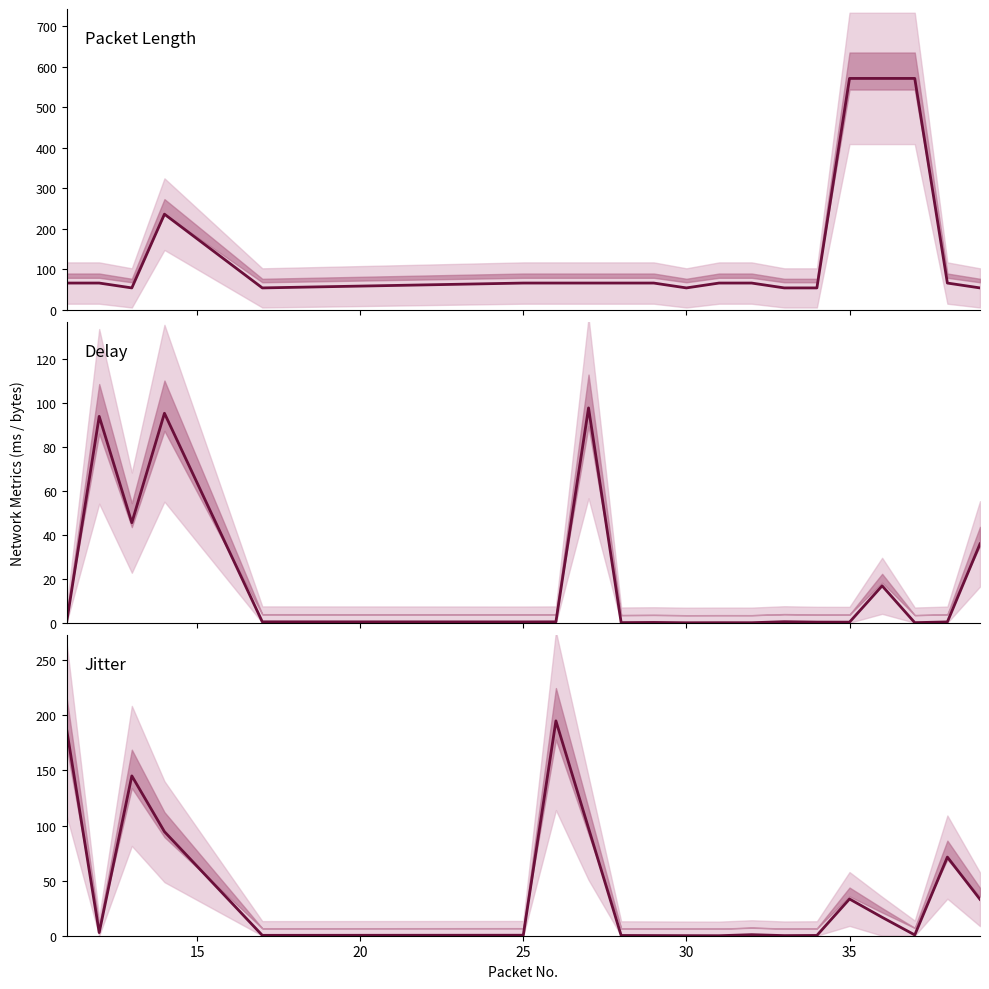

How many interior local peaks does the Length series have?

1